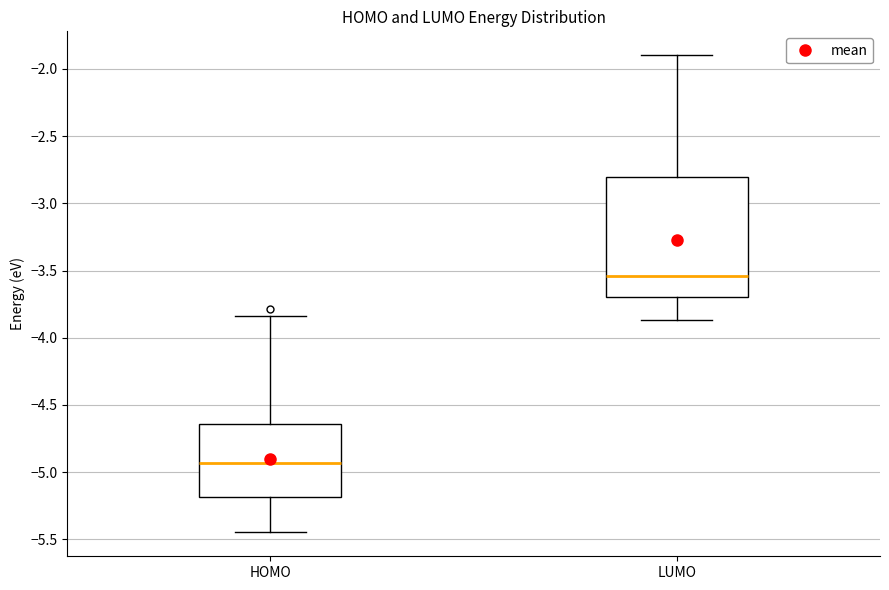

Reading left to right, read every box against the y-axis: the position of its median line, the range the box covers, and the ends of its whiskers. The values are not printed on the chart, so give them approximately, as read against the axis.

HOMO: median -4.95, box -5.20 to -4.65, whiskers -5.45 to -3.85
LUMO: median -3.55, box -3.70 to -2.80, whiskers -3.85 to -1.90